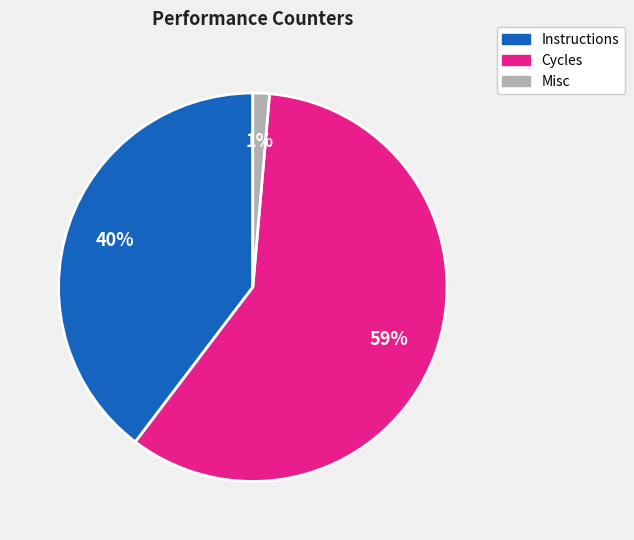

Do Misc and Instructions together represent more than half of the pie?

No